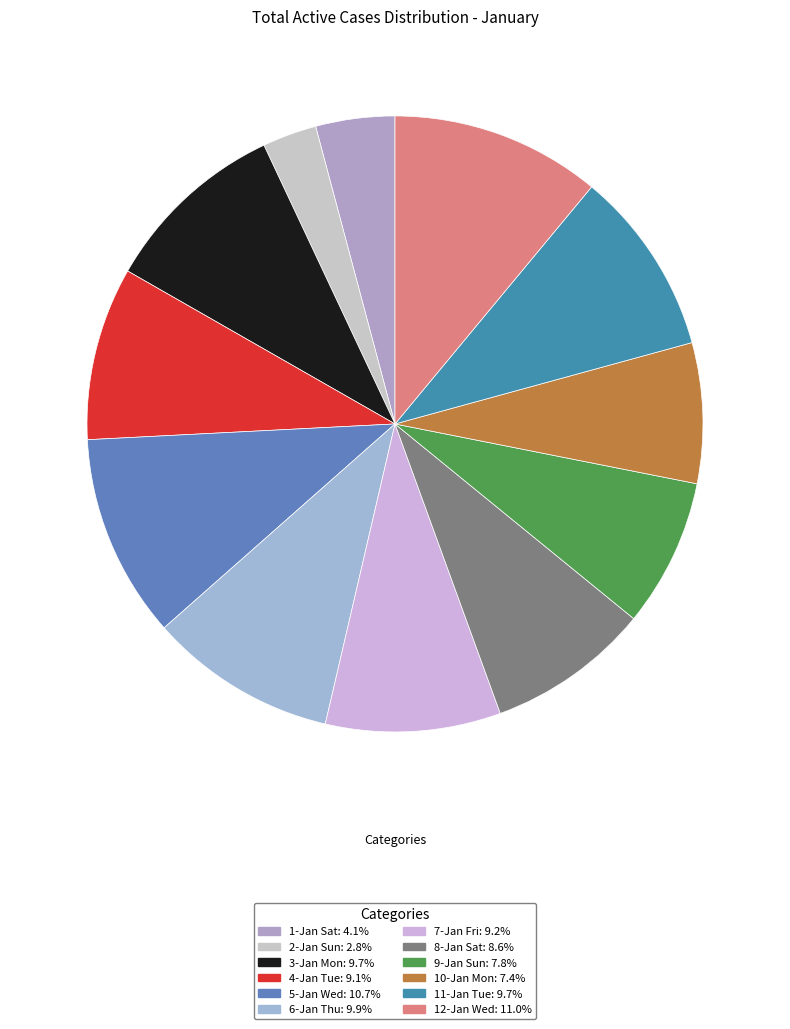

What is the smallest slice in the pie chart?

2-Jan Sun